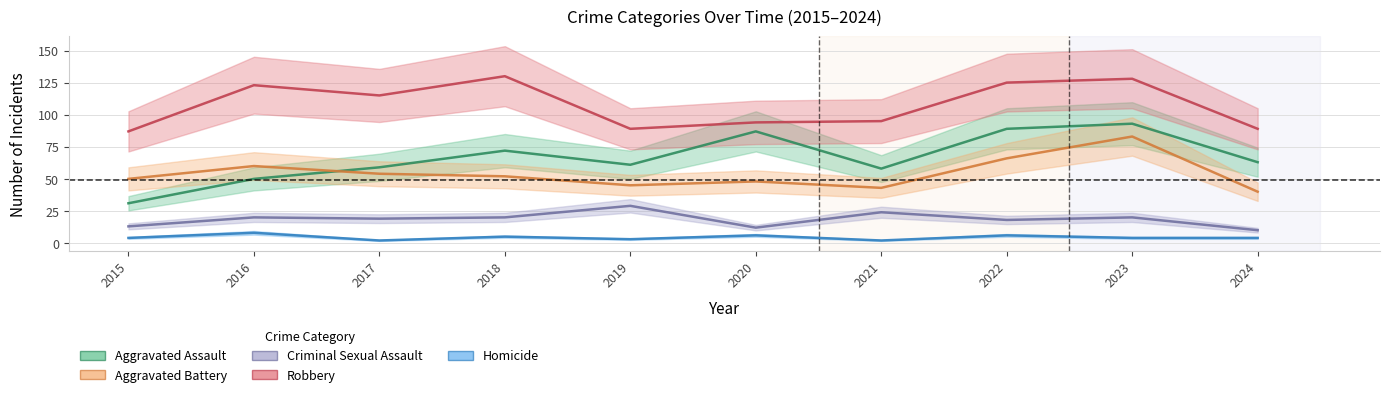

True or false: Aggravated Battery has more than 2 interior local peaks.

True